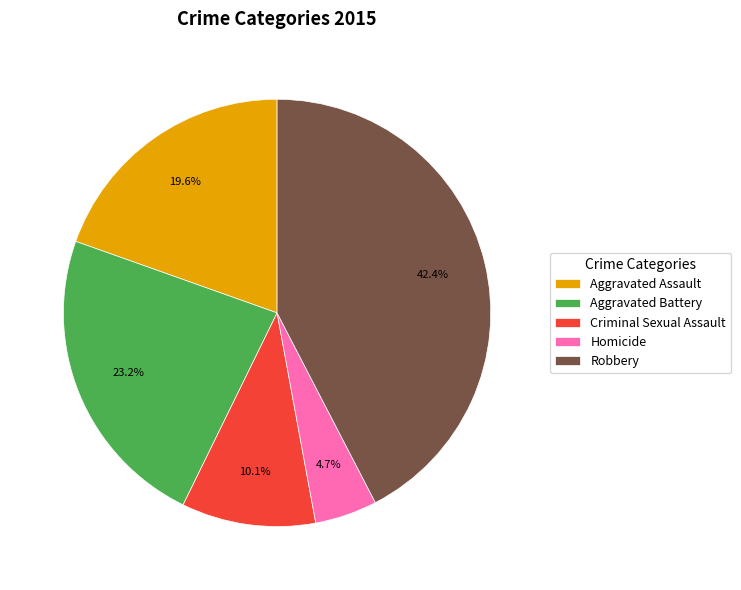

Count the number of slices in the pie.

5